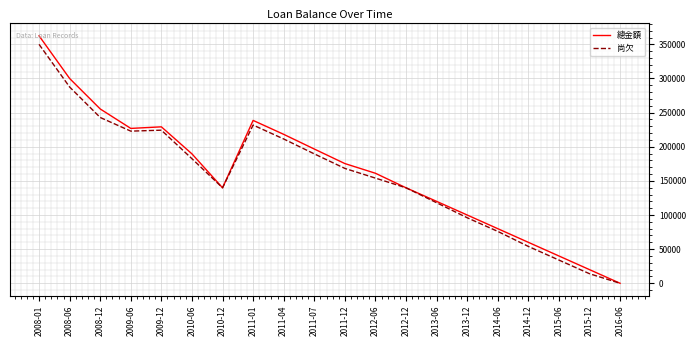

The value of 總金額 at 2011-04 is 218174. True or false?

True